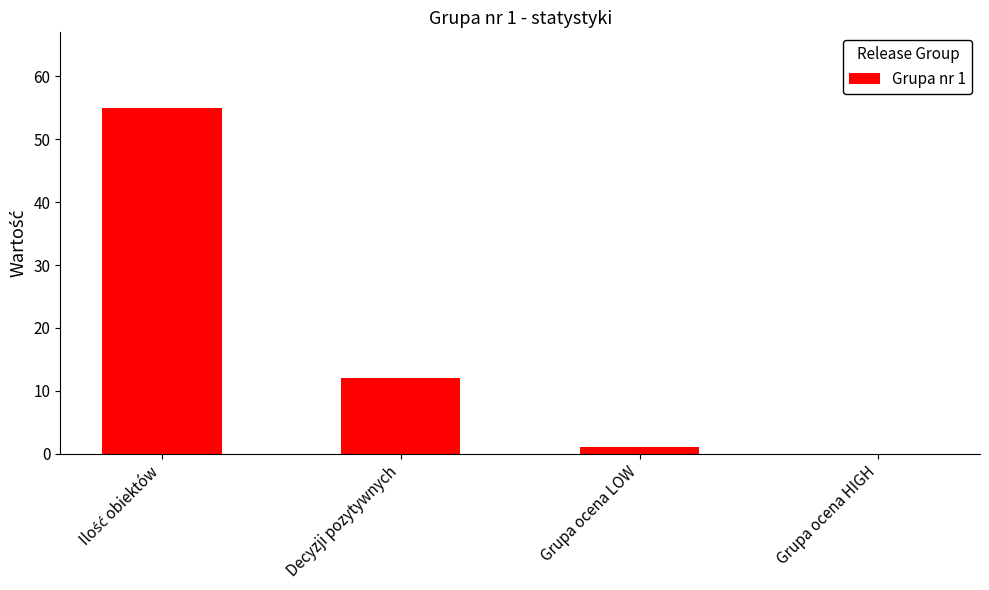

At which label is the value closest to 27?

Decyzji pozytywnych